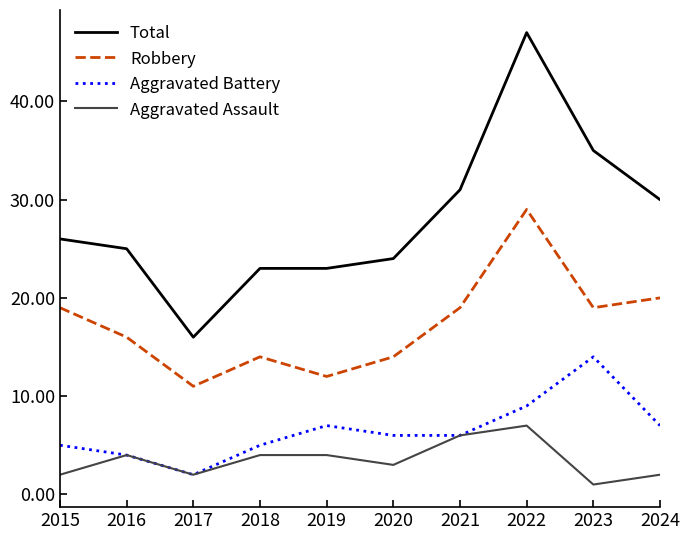

How many lines are shown in the chart?

4